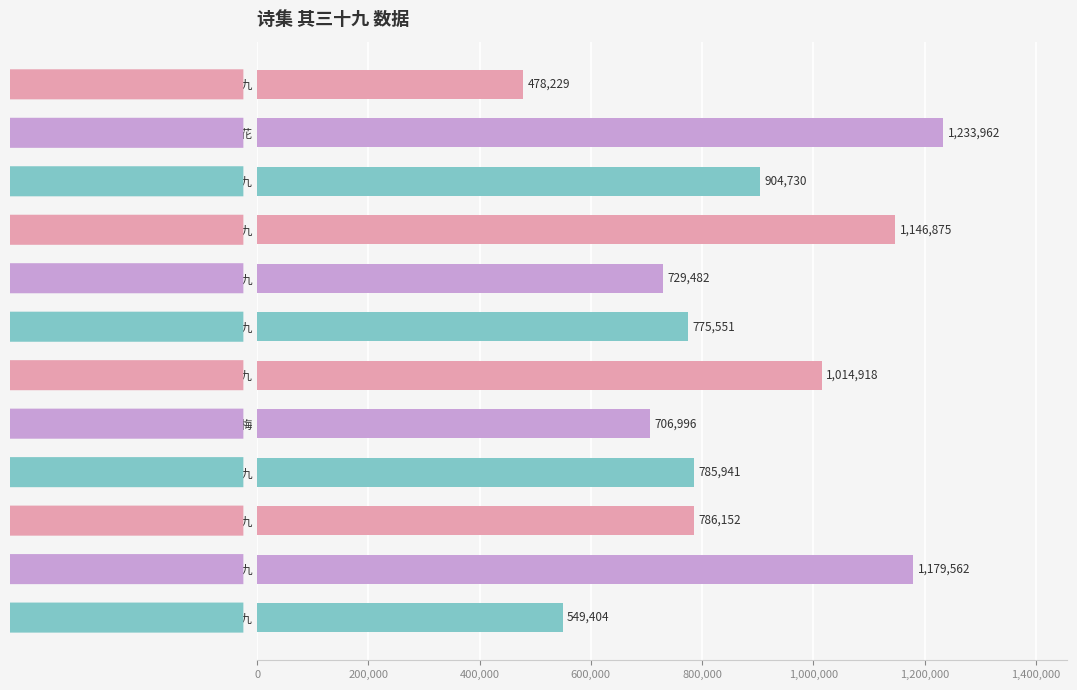

What is the minimum value shown in the chart?

478229